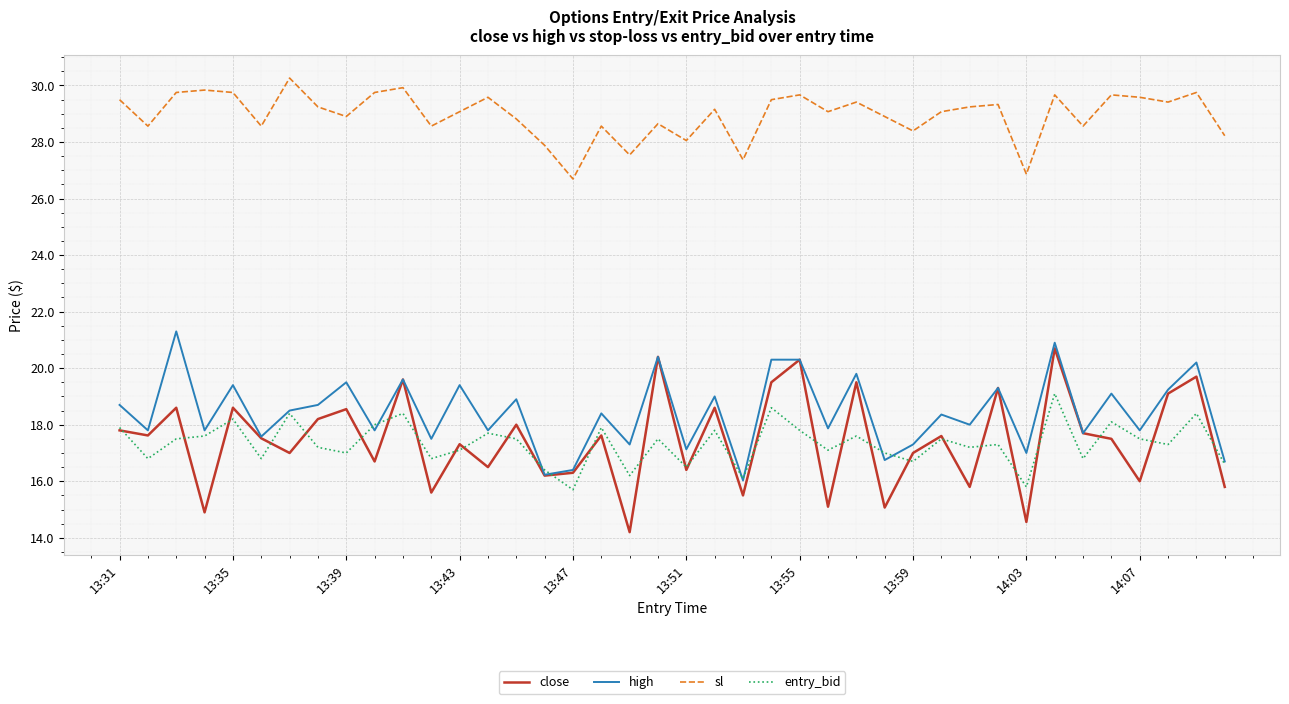

What is the greatest value displayed?

30.3